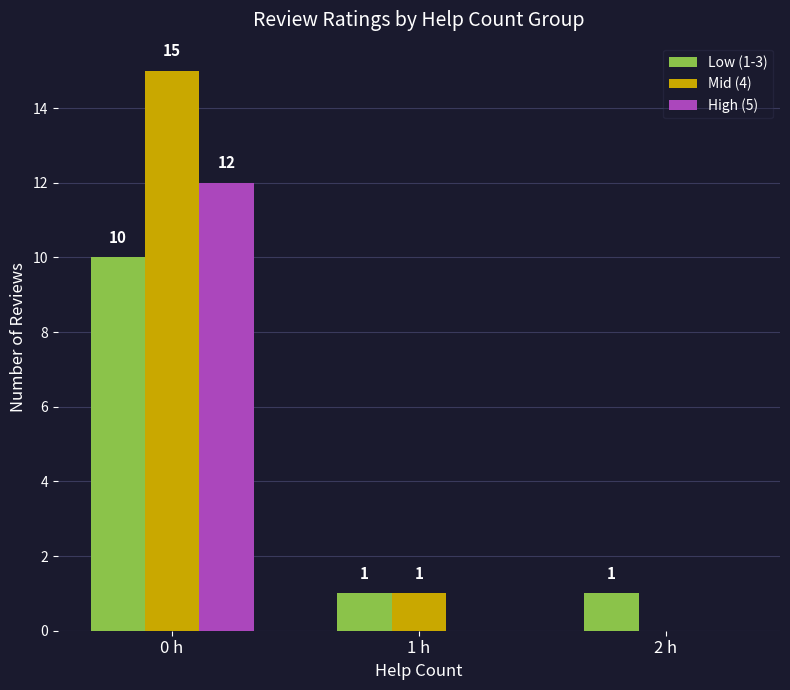

What is the spread (max minus min) of values at 0 h?

5